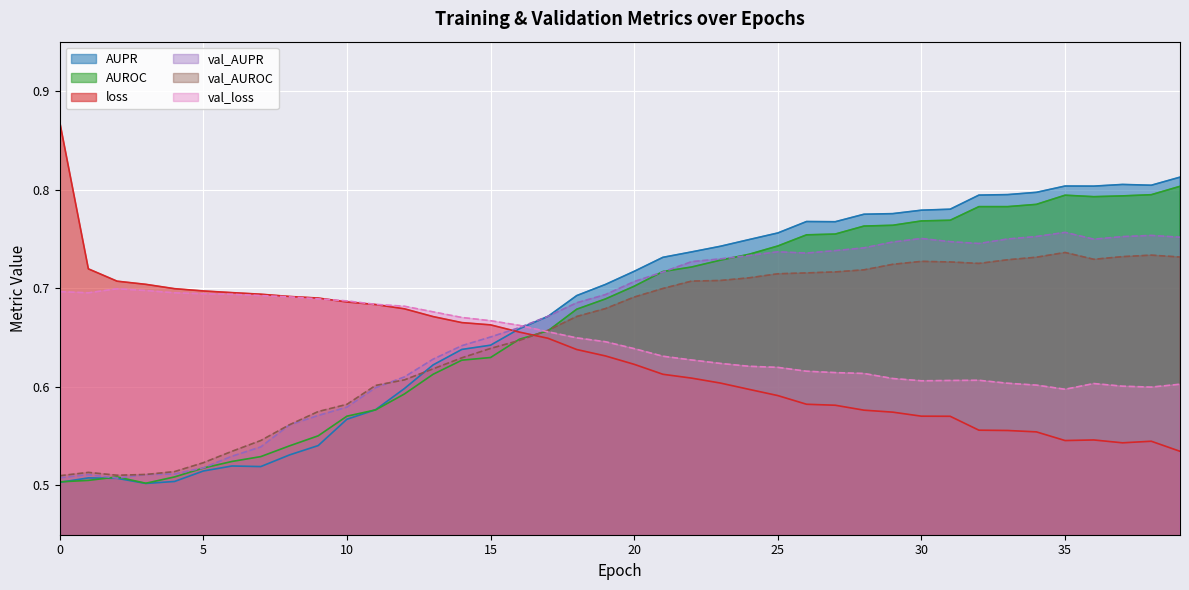

At which category does AUROC reach its first local peak?

2